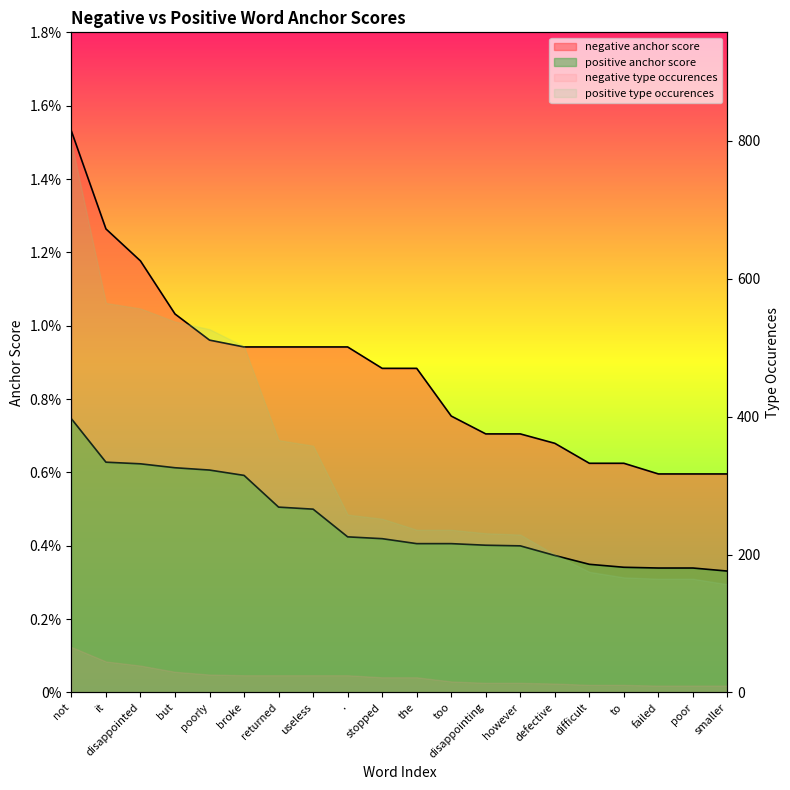

True or false: negative anchor score and positive anchor score cross at least once.

False